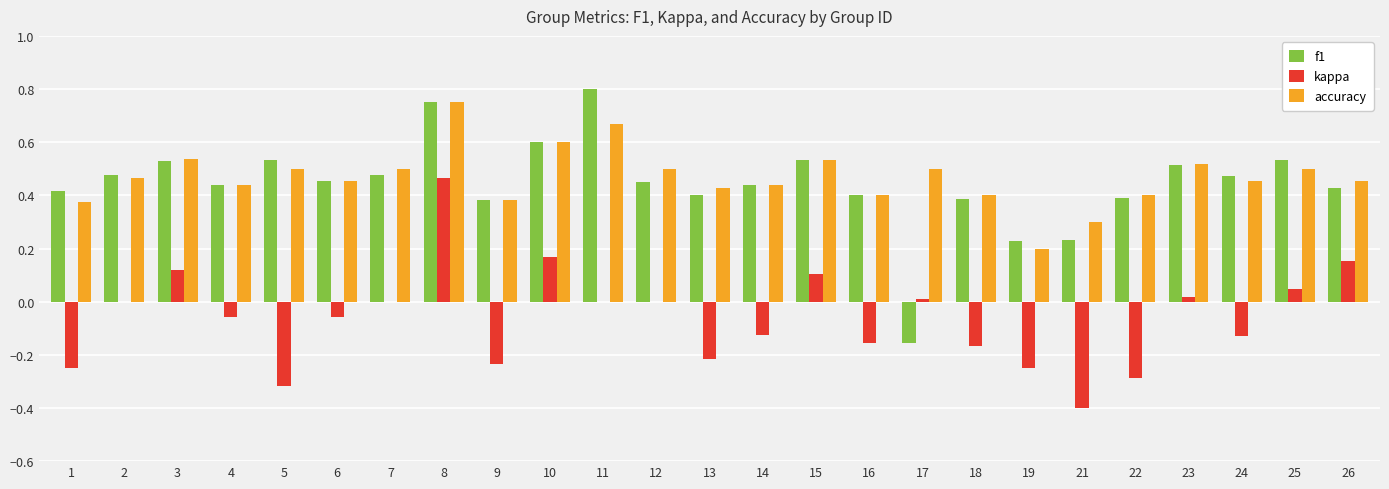

The accuracy series shows 0.4 at 13. True or false?

True